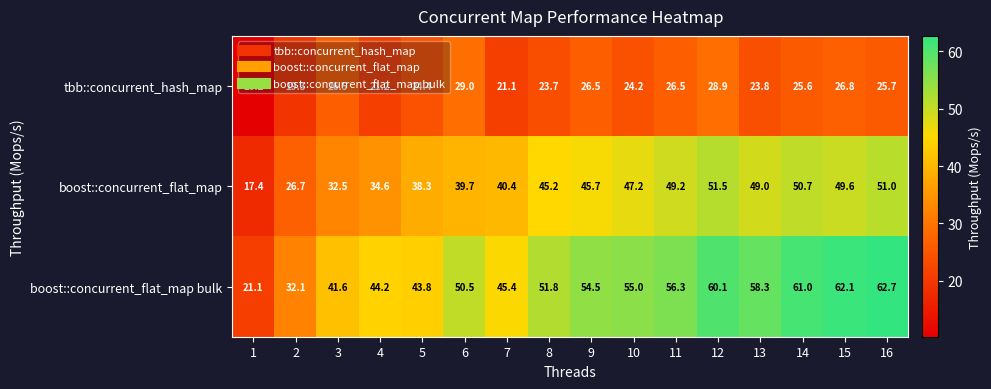

Where does the boost::concurrent_flat_map bulk series first go above 54?

9